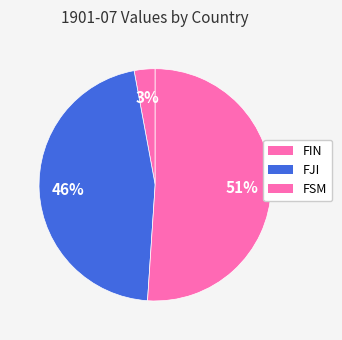

Which slice is the smallest?

FIN